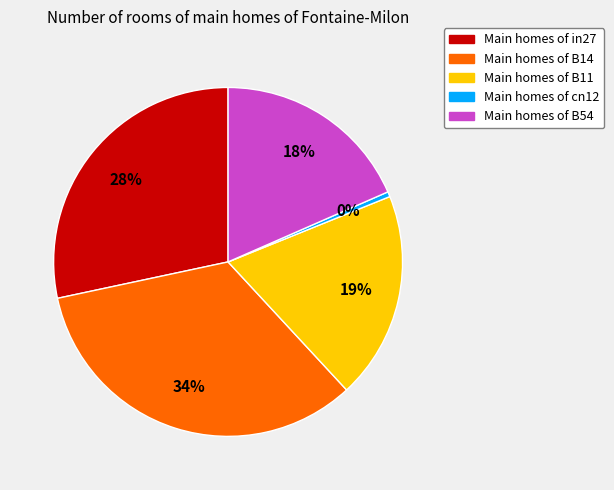

To the nearest percent, what is the average slice percentage?

20%